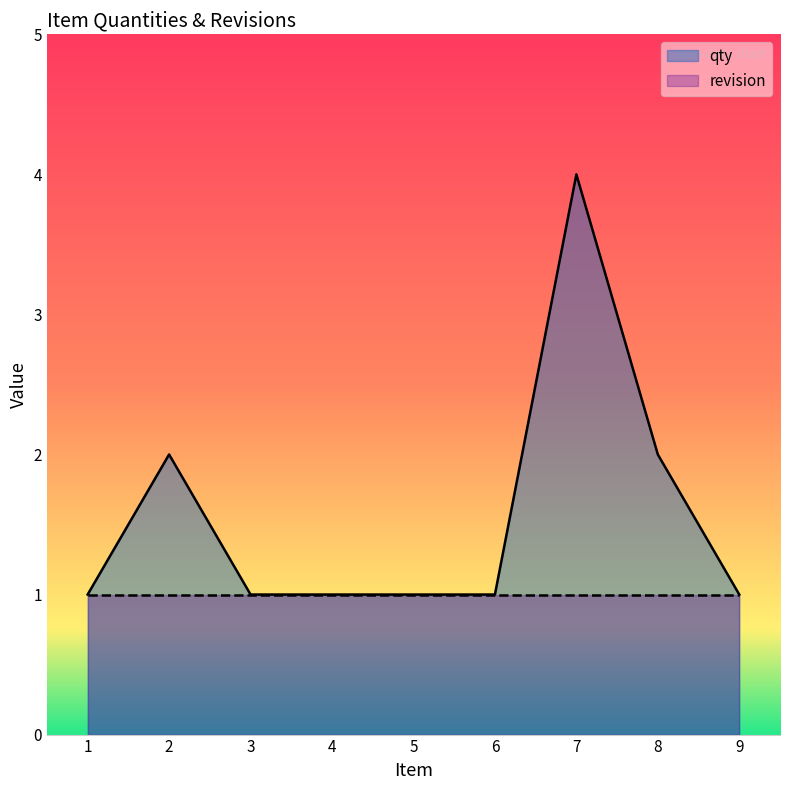

How many interior local peaks does the qty series have?

2